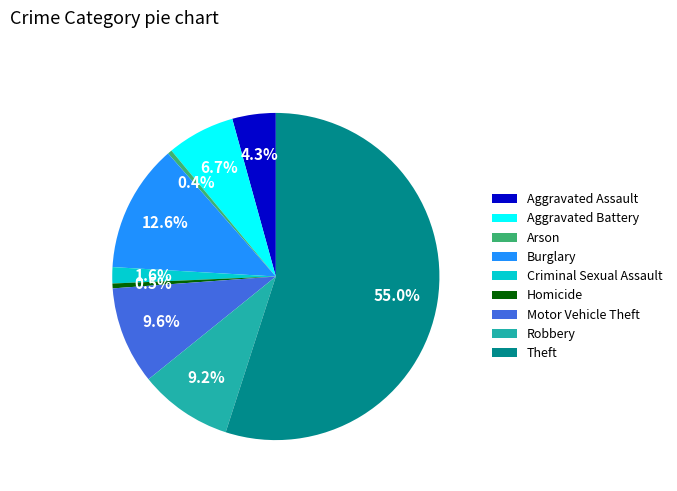

How many segments does this pie chart have?

9